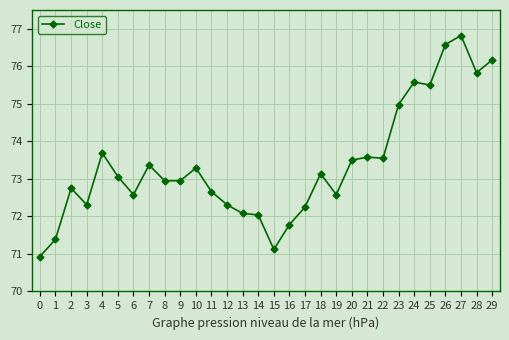

At which category does the data reach its first local peak?

2